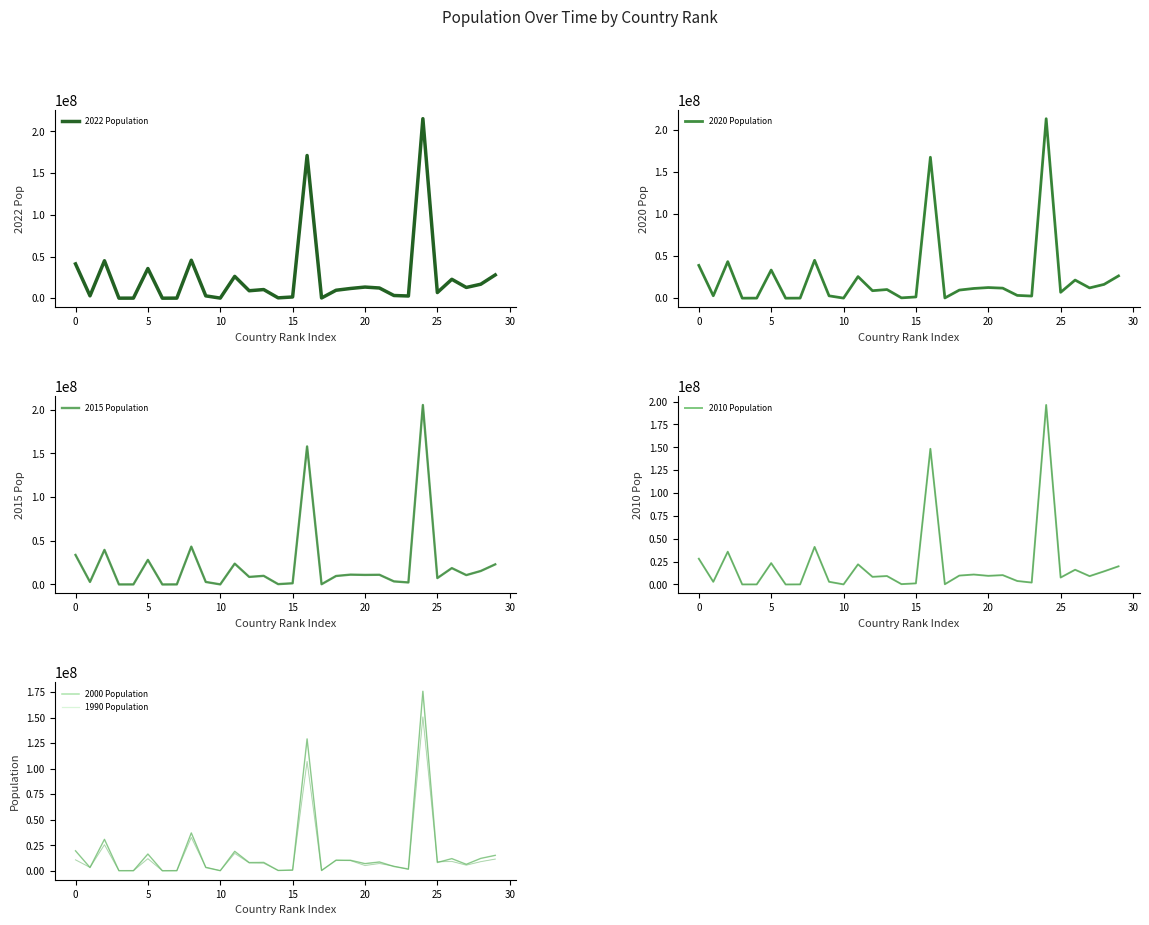

Reading left to right, transcribe all the data shown in this chart.

2022 Population: 41128771	2842321	44903225	44273	79824	35588987	15857	93763	45510318	2780469	106445	26177413	8939617	10358074	409984	1472233	171186372	281635	9534954	11655930	13352864	12224110	3233526	2630296	215313498	6781953	22673762	12889576	16767842	27914536
2020 Population: 38972230	2866849	43451666	46189	77700	33428485	15585	92664	45036032	2805608	106585	25670051	8907777	10284951	406471	1477469	167420951	280693	9633740	11561717	12643123	11936162	3318407	2546402	213196304	6979175	21522626	12220227	16396860	26491087
2015 Population: 33753499	2882481	39543154	51368	71746	28127721	14525	89941	43257065	2878595	104257	23820236	8642421	9863480	392697	1362142	157830000	278083	9700609	11248303	10932783	11090085	3524324	2305171	205188205	7309253	18718019	10727148	15417523	23012646
2010 Population: 28189672	2913399	35856344	54849	71519	23364185	13172	85695	41100123	2946293	100341	22019168	8362829	9237202	373272	1213645	148391139	274711	9731427	10877947	9445710	10223270	3811088	2091664	196353492	7592273	16116845	9126605	14363532	19878036
2000 Population: 19542982	3182021	30774621	58230	66097	16394062	11047	75055	37070774	3168523	89101	19017963	8010428	8190337	325014	711442	129193327	264657	10256483	10264343	6998023	8592656	4179350	1726985	175873720	8097691	11882888	6307659	12118841	15091594
1990 Population: 10694796	3295066	25518074	47818	53569	11828638	8316	63328	32637657	3556539	65712	17048003	7678729	7427836	270679	517418	107147651	258868	10428525	9959560	5133419	7096194	4494310	1341474	150706446	8767778	9131361	5483793	8910808	11430520